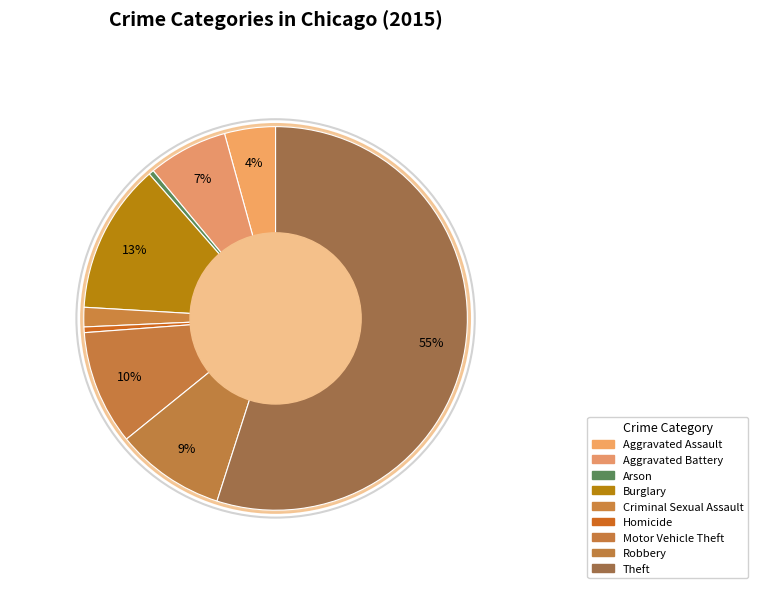

Does any single category account for the majority?

Yes